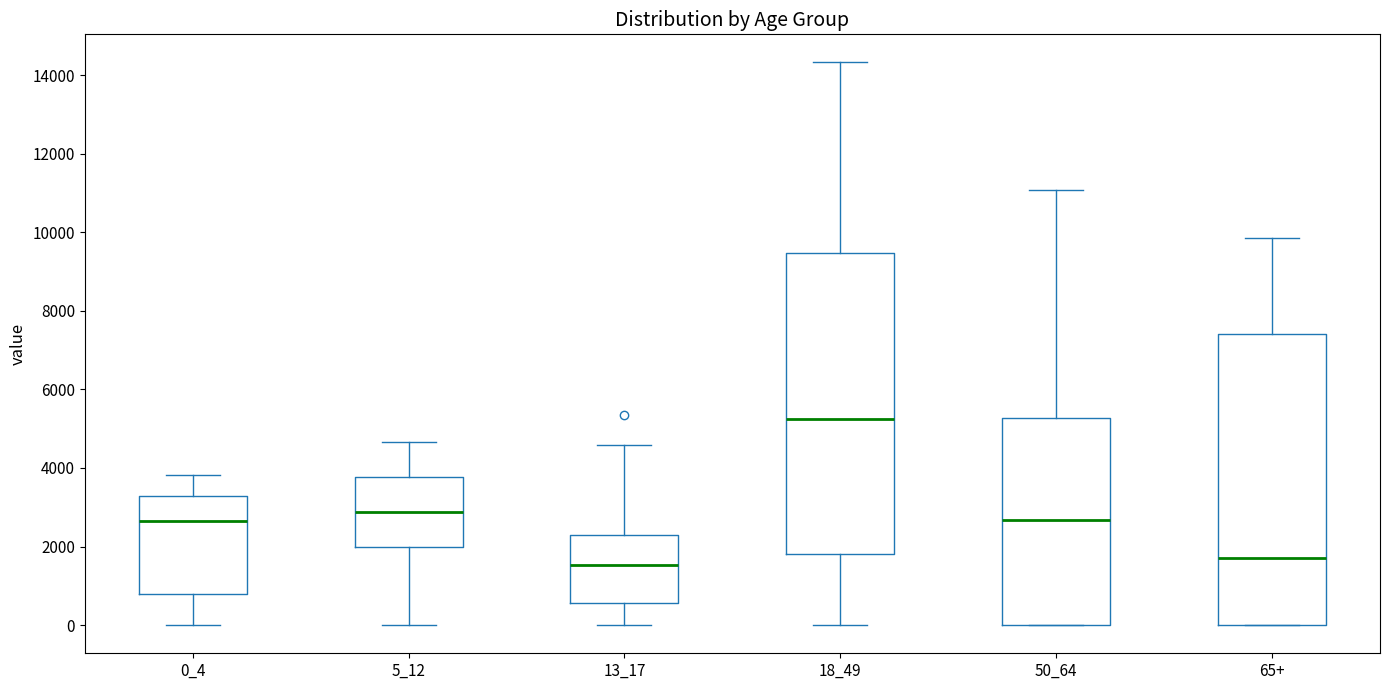

Reading left to right, transcribe this box plot: for each box, give where its median line is, the range the box spans, and where its two whiskers end, as read against the y-axis. The values are not printed on the chart, so give them approximately, as read against the axis.

0_4: median 2600, box 800 to 3200, whiskers 0 to 3800
5_12: median 2800, box 2000 to 3800, whiskers 0 to 4600
13_17: median 1600, box 600 to 2200, whiskers 0 to 4600
18_49: median 5200, box 1800 to 9400, whiskers 0 to 14400
50_64: median 2600, box 0 to 5200, whiskers 0 to 11000
65+: median 1800, box 0 to 7400, whiskers 0 to 9800